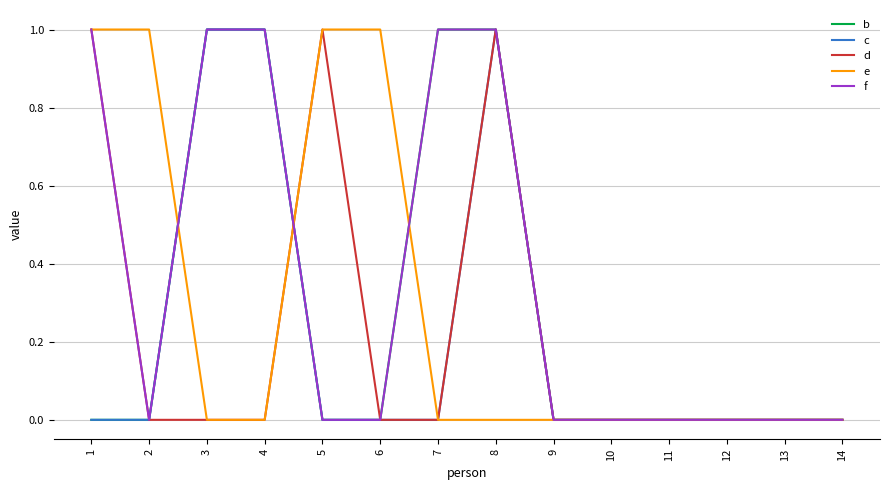

Reading left to right, transcribe all the data shown in this chart.

b: 0	0	1	1	0	0	1	1	0	0	0	0	0	0
c: 0	0	1	1	0	0	0	1	0	0	0	0	0	0
d: 1	0	0	0	1	0	0	1	0	0	0	0	0	0
e: 1	1	0	0	1	1	0	0	0	0	0	0	0	0
f: 1	0	1	1	0	0	1	1	0	0	0	0	0	0